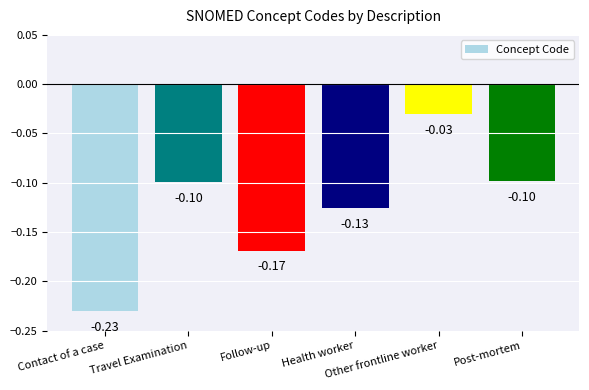

What is the difference between the maximum and minimum values?

0.2